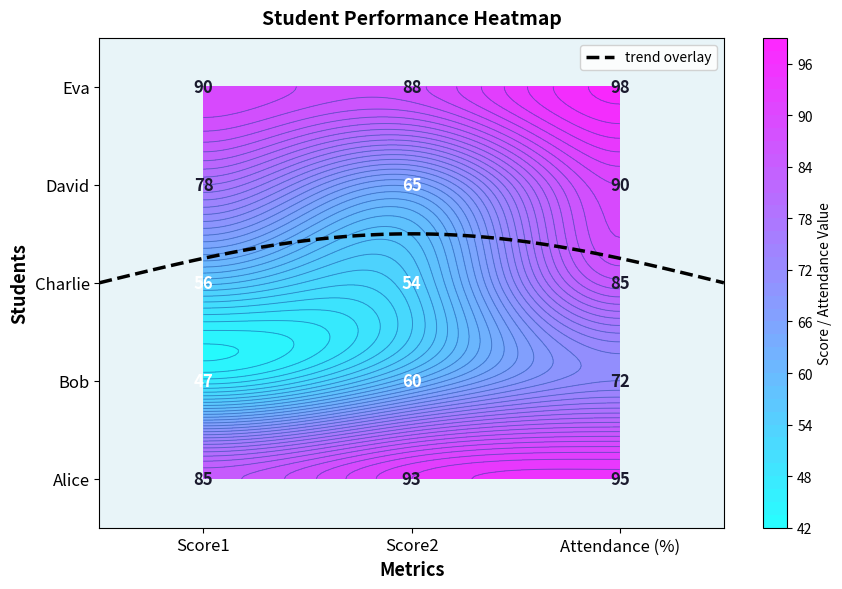

How many data points in Eva are less than 90?

1